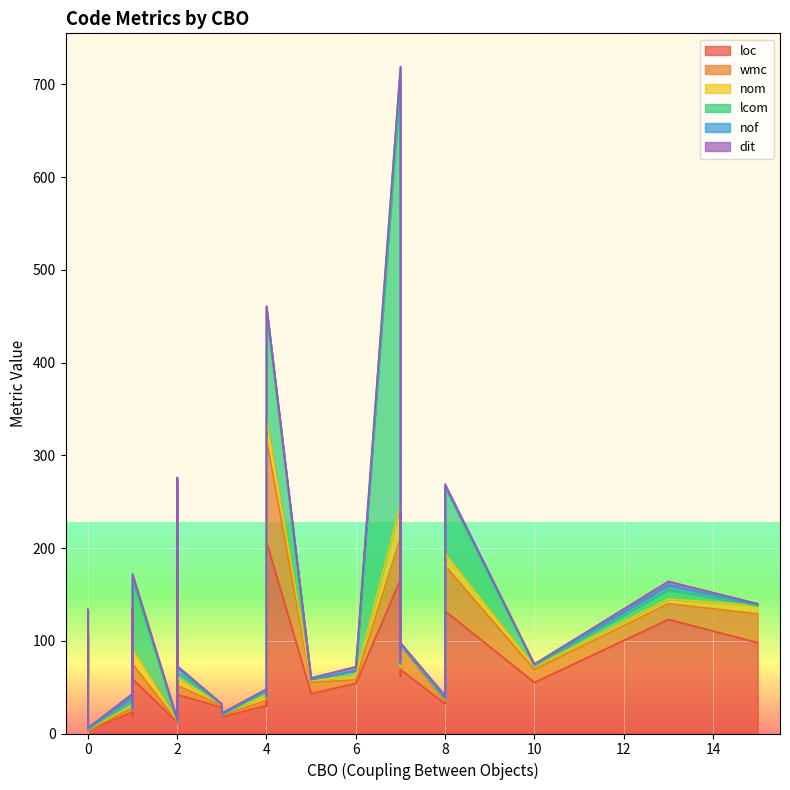

Which series has the largest range (max minus min)?

lcom